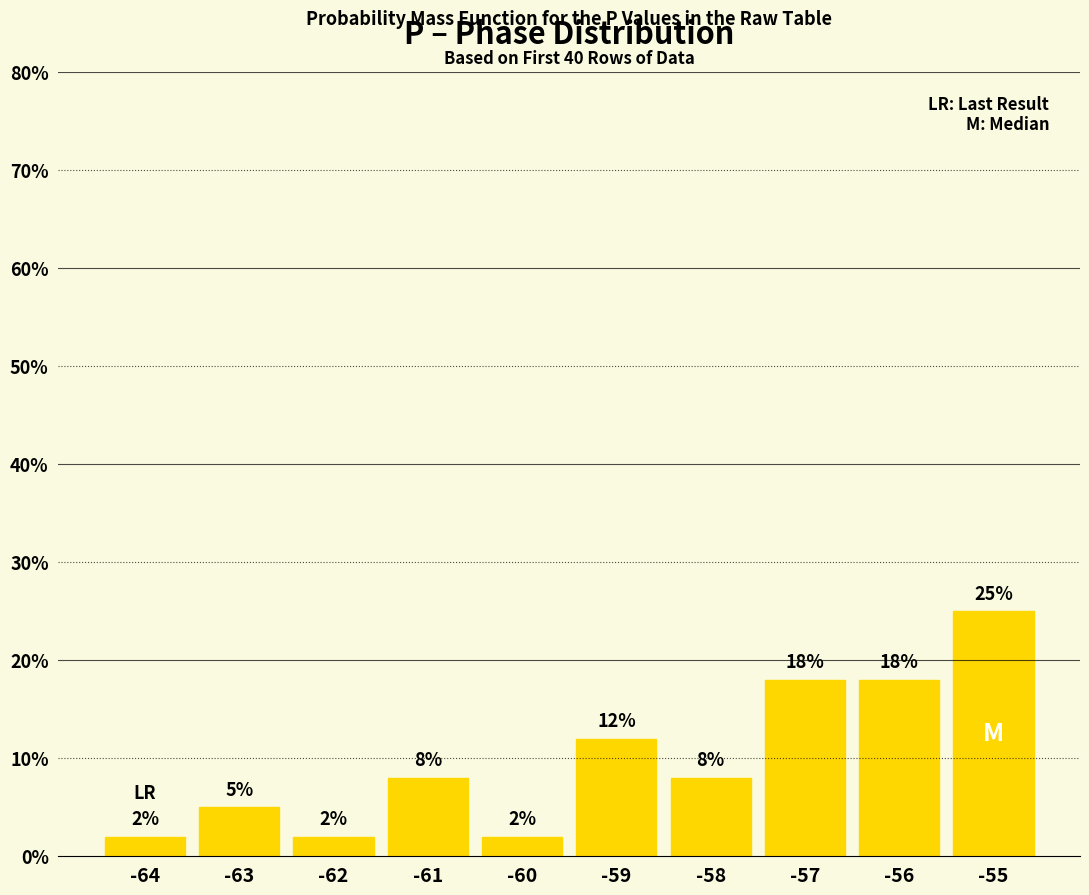

What is the value of the 9th bar from the left?

18